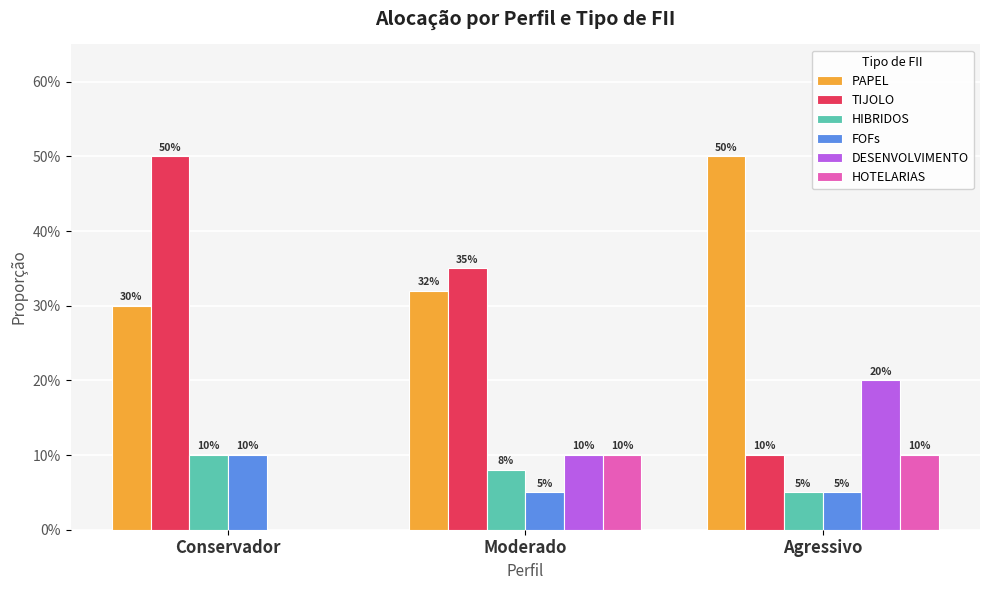

At Agressivo, list the series in order from largest to smallest.

PAPEL, DESENVOLVIMENTO, TIJOLO, HOTELARIAS, HIBRIDOS, FOFs